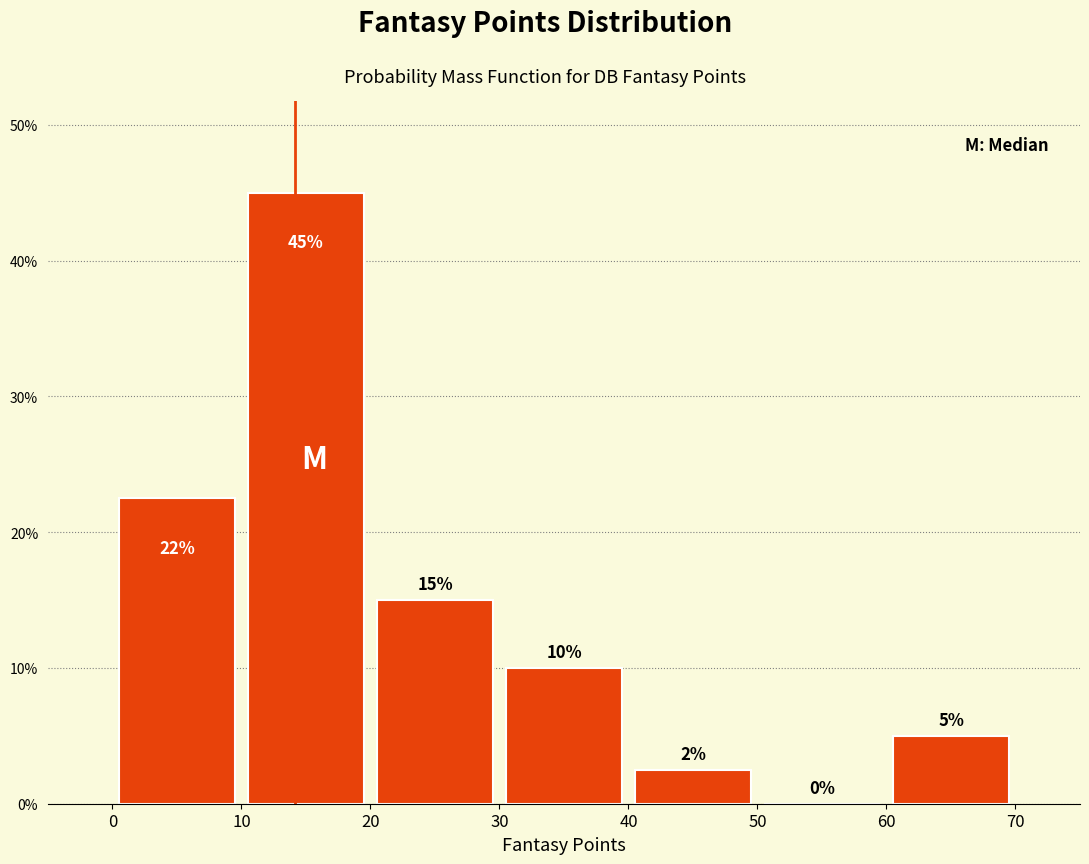

Over which range of the x-axis is the bar tallest?

10 to 20